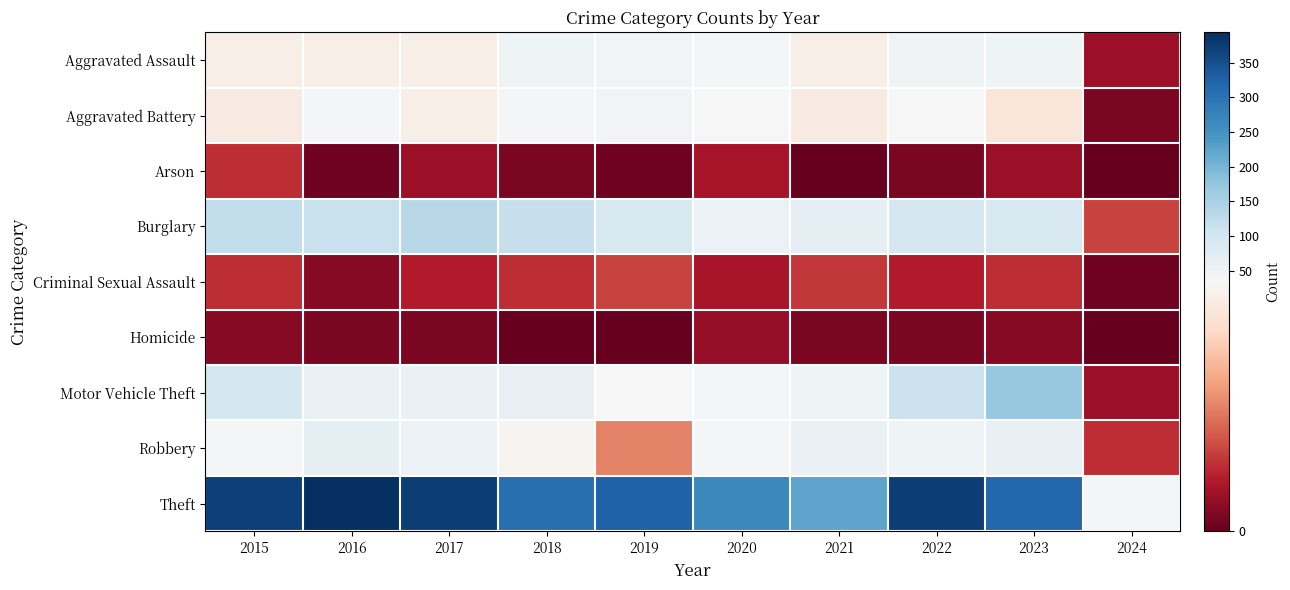

At 2019, list the series in order from largest to smallest.

Theft, Burglary, Aggravated Battery, Aggravated Assault, Motor Vehicle Theft, Robbery, Criminal Sexual Assault, Arson, Homicide